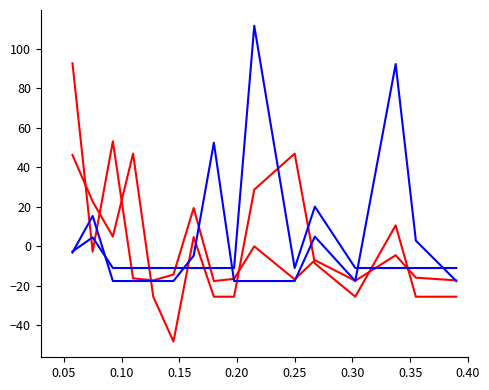

Does the chart have visible grid lines?

No